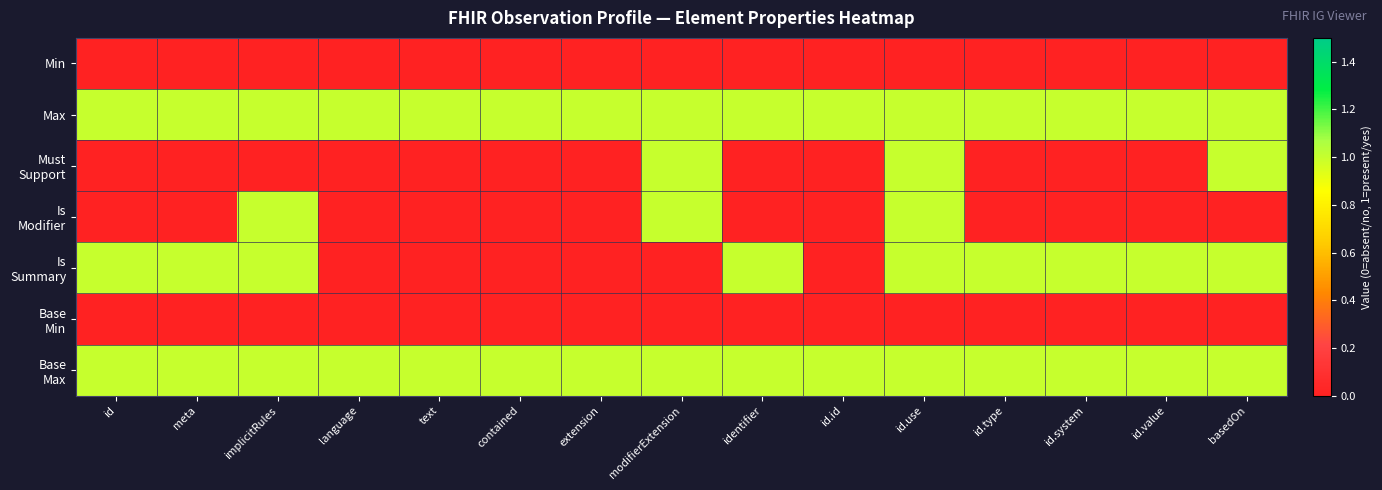

Which series has the widest spread of values?

Must Support